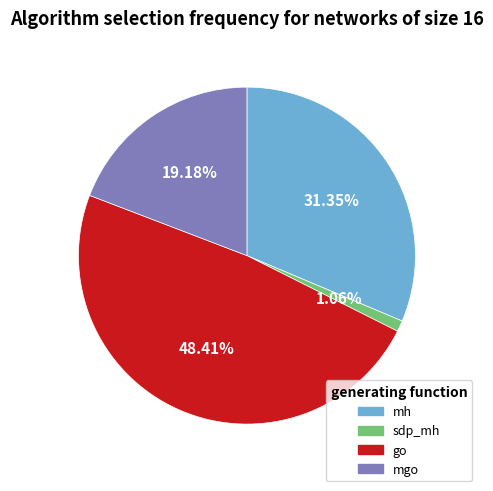

Rank the categories by value from highest to lowest.

go, mh, mgo, sdp_mh